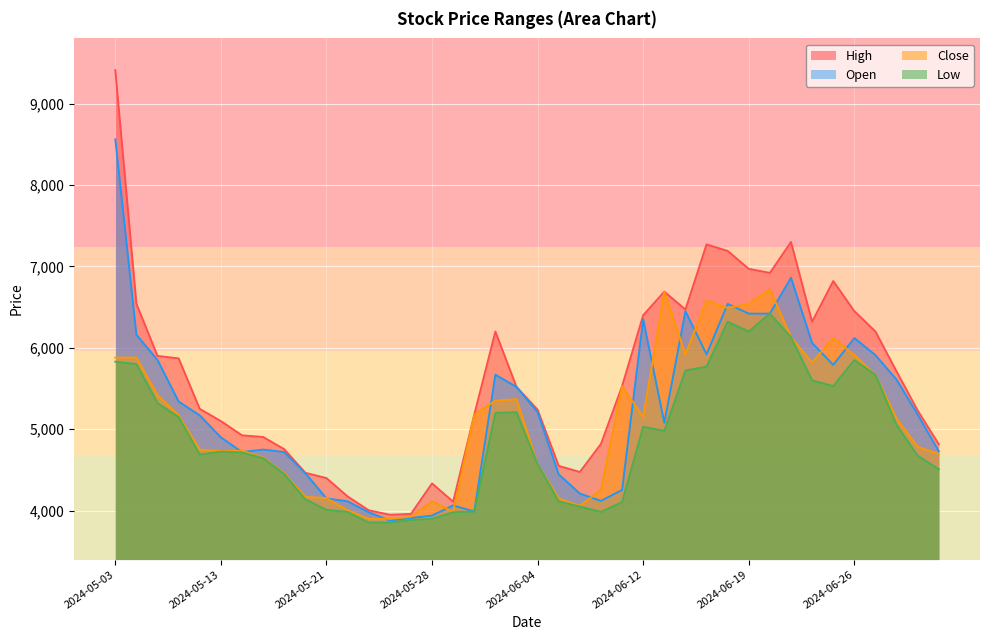

What is the average value of the Low series?

4890